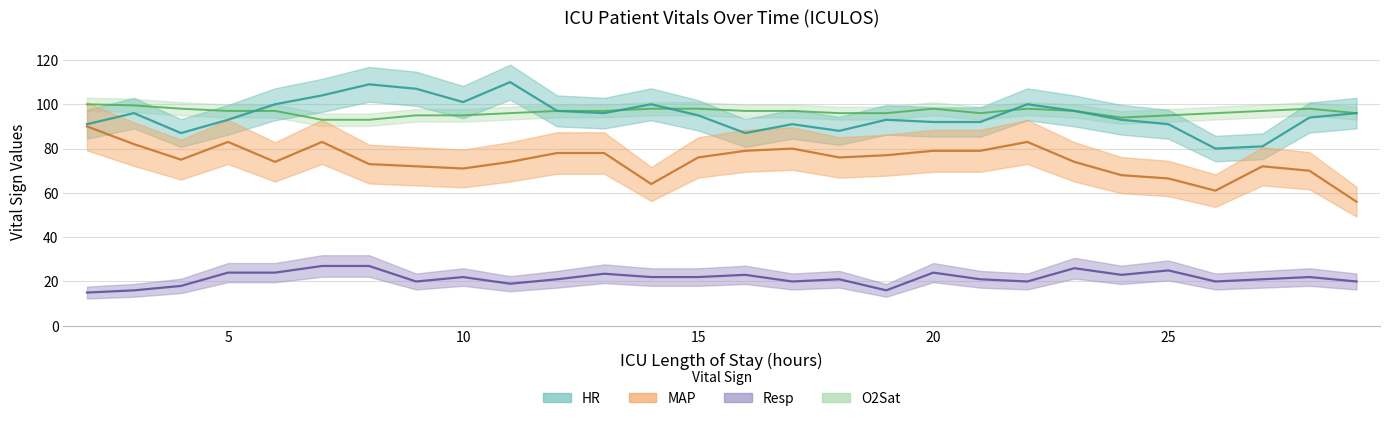

Is the value of MAP at 22 greater than the value of O2Sat at 28?

No